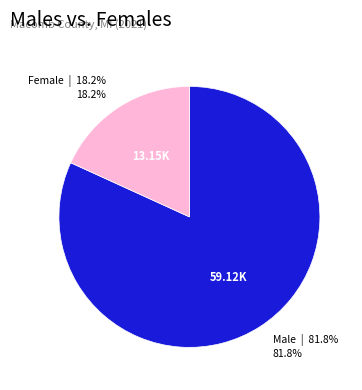

Is there any slice that represents more than half of the pie?

Yes